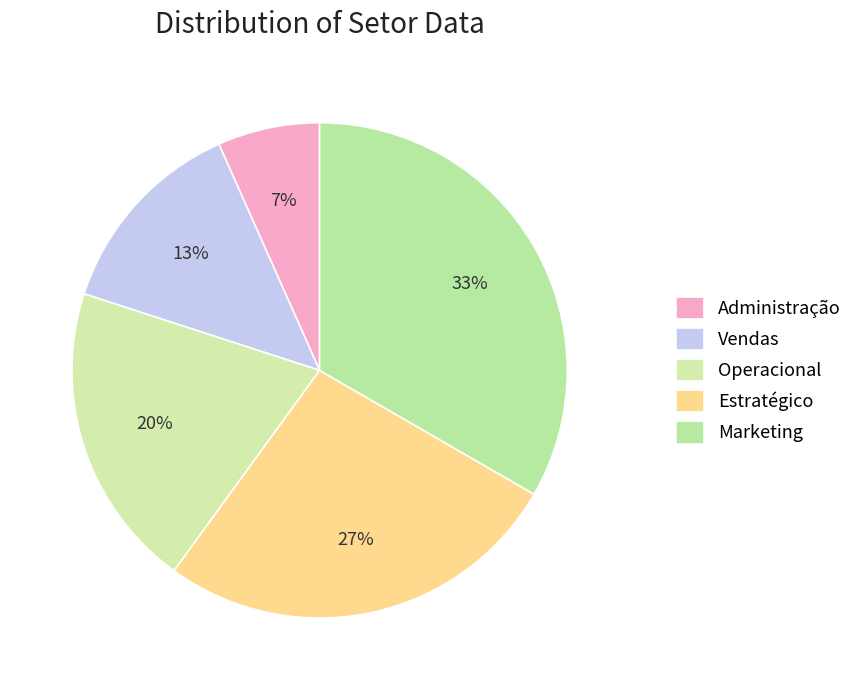

To the nearest percent, what portion does Administração represent?

7%